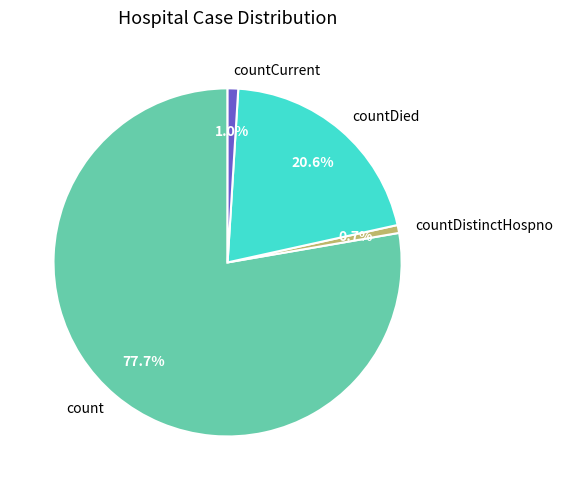

To the nearest percent, what portion does countDied represent?

21%